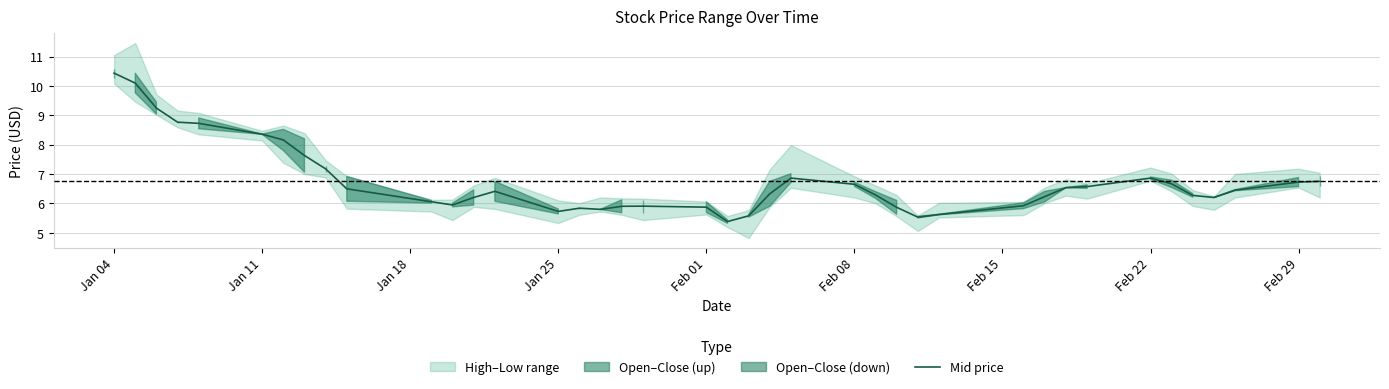

Count the number of values greater than 6.

27